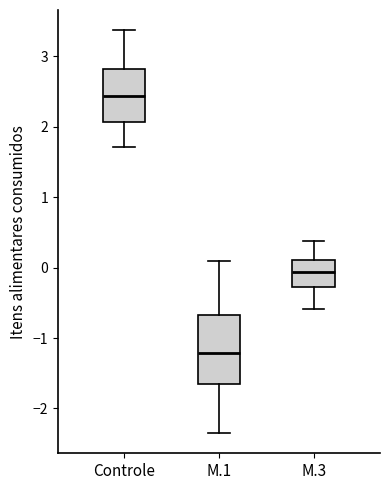

Where is the upper edge of the box for M.3 on the y-axis? The values are not printed on the chart, so give them approximately, as read against the axis.

0.1